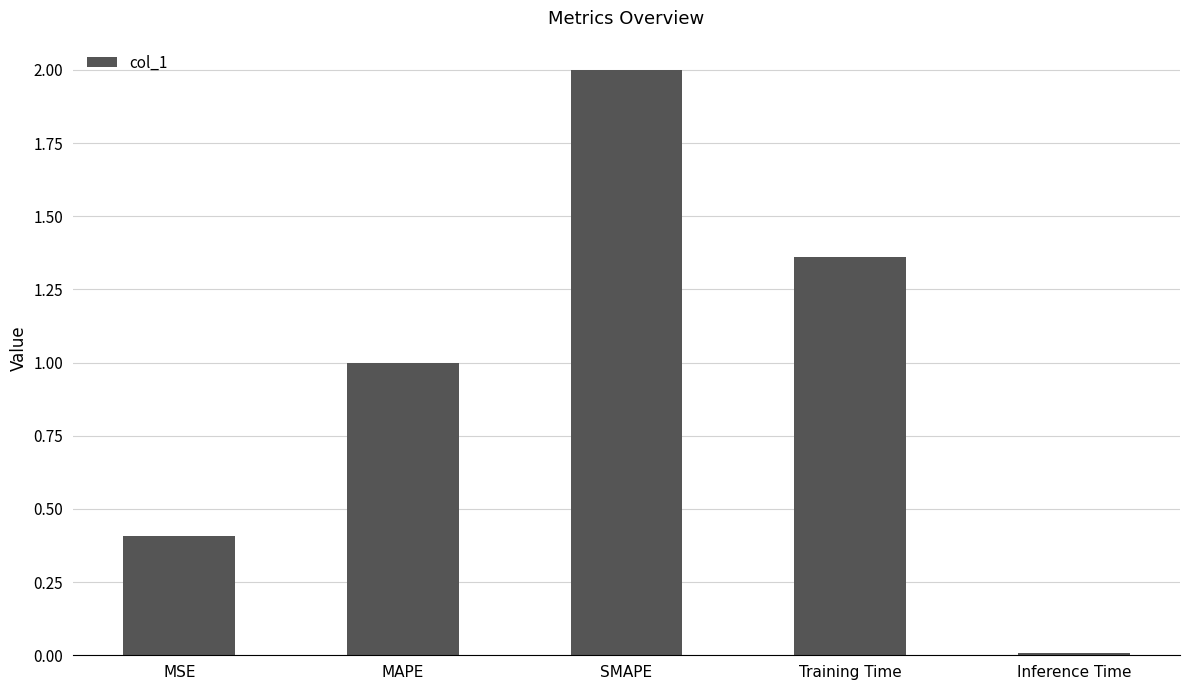

Rank the categories by value from highest to lowest.

SMAPE, Training Time, MAPE, MSE, Inference Time